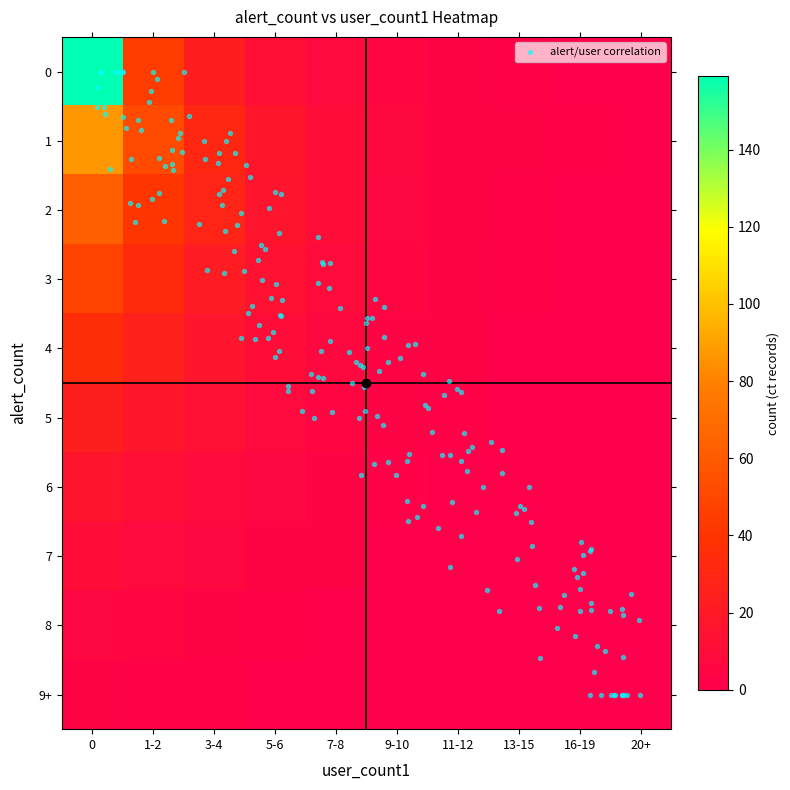

At which category does the chart reach its minimum across all series?

20+